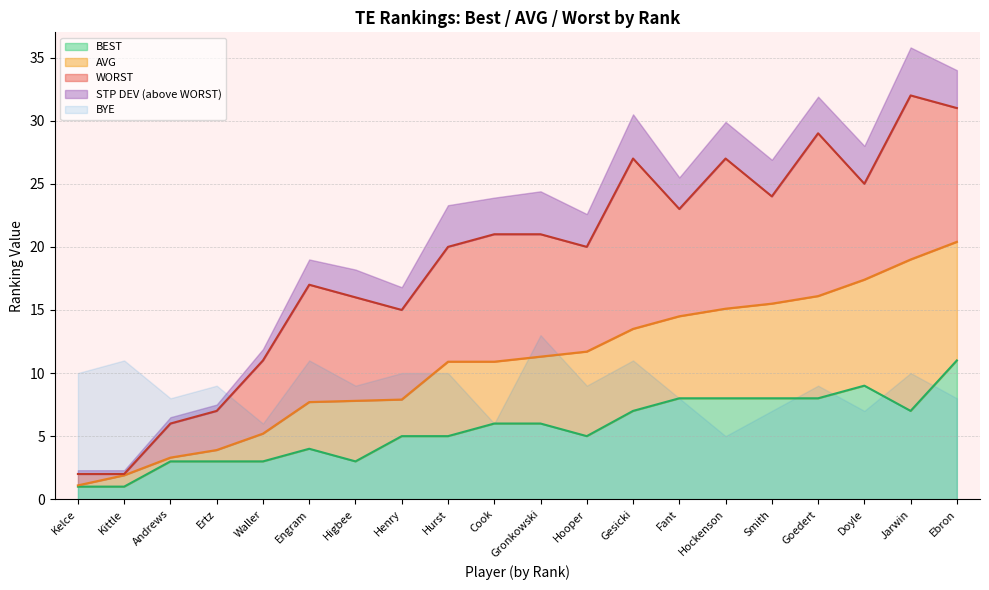

Reading left to right, extract all data points from this chart.

Rank: 1.1	1.9	3.3	3.9	5.2	7.7	7.8	7.9	10.9	10.9	11.3	11.7	13.5	14.5	15.1	15.5	16.1	17.4	19.0	20.4
WORST: 2.0	2.0	6.0	7.0	11.0	17.0	16.0	15.0	20.0	21.0	21.0	20.0	27.0	23.0	27.0	24.0	29.0	25.0	32.0	31.0
BEST: 1.0	1.0	3.0	3.0	3.0	4.0	3.0	5.0	5.0	6.0	6.0	5.0	7.0	8.0	8.0	8.0	8.0	9.0	7.0	11.0